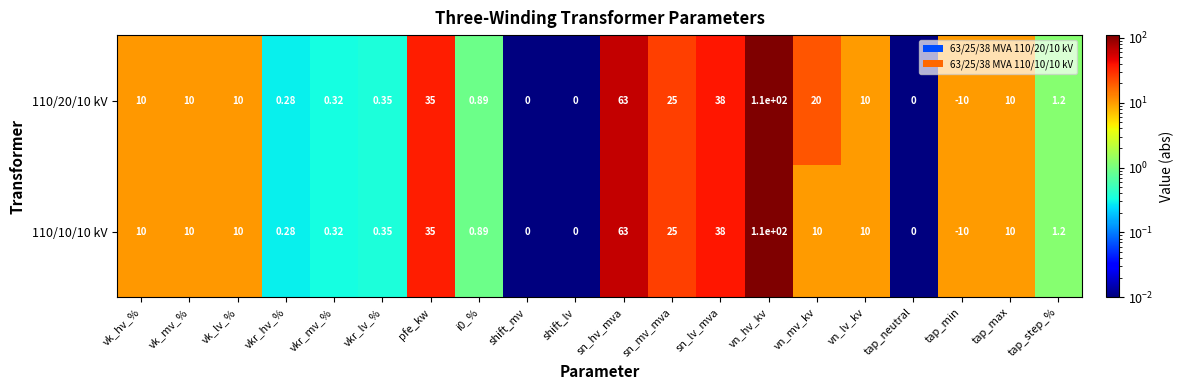

Which category has the lowest value across all series?

tap_min